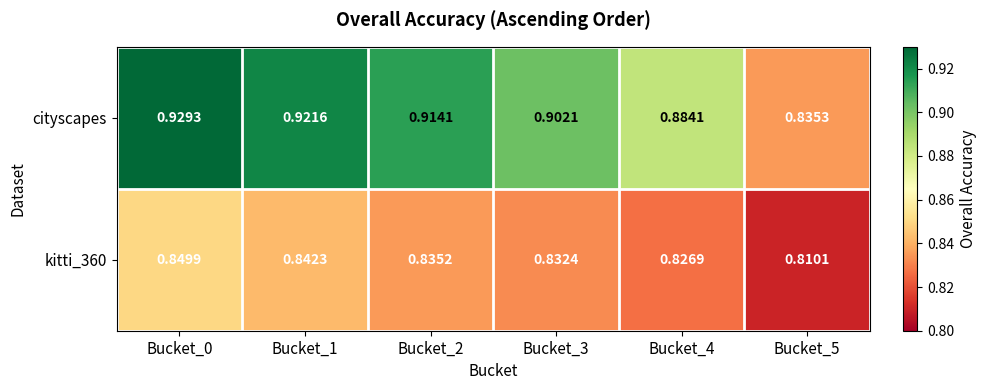

Rank the series at Bucket_5 from lowest to highest value.

kitti_360, cityscapes